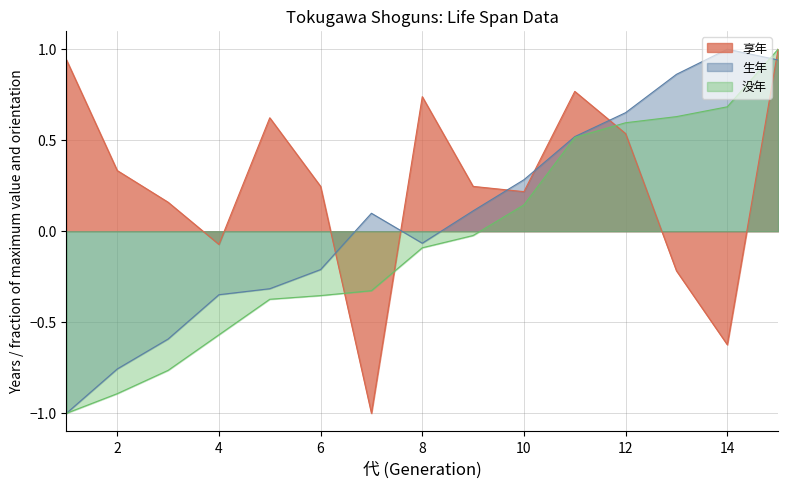

Rank the categories by 享年 value from highest to lowest.

15, 1, 11, 8, 5, 12, 2, 6, 9, 10, 3, 4, 13, 14, 7